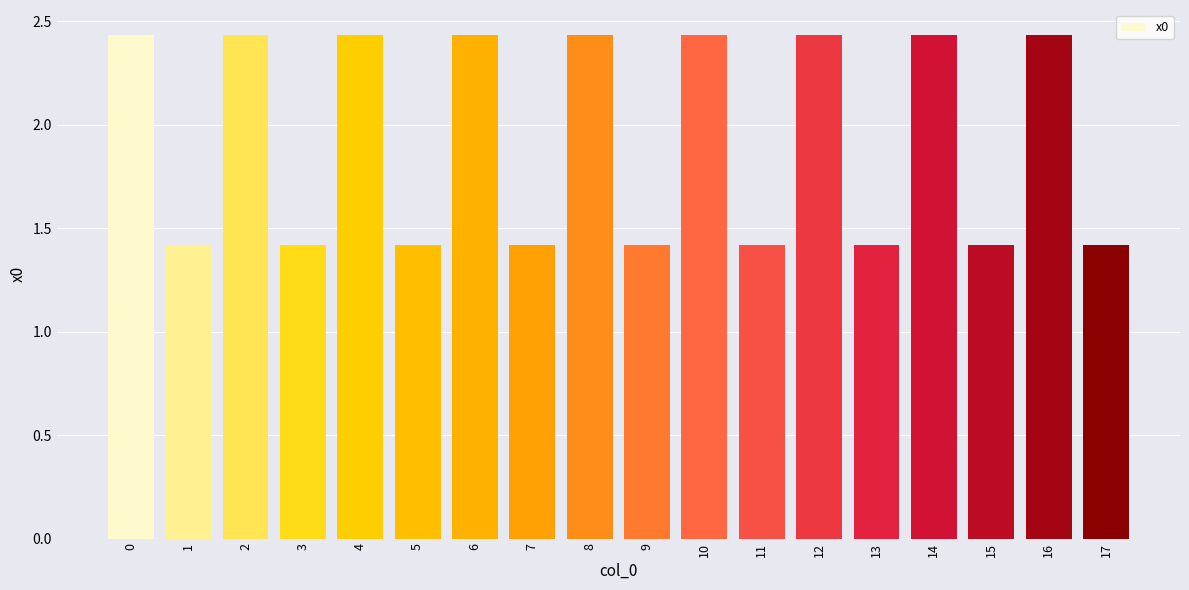

How many values are between 1 and 2?

9